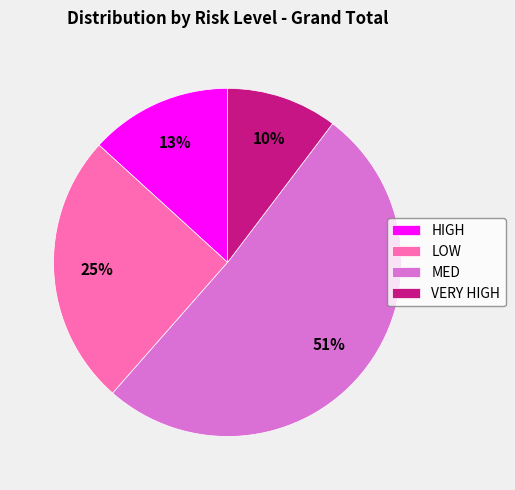

To the nearest percent, what is the difference between the VERY HIGH and HIGH slice percentages?

3%